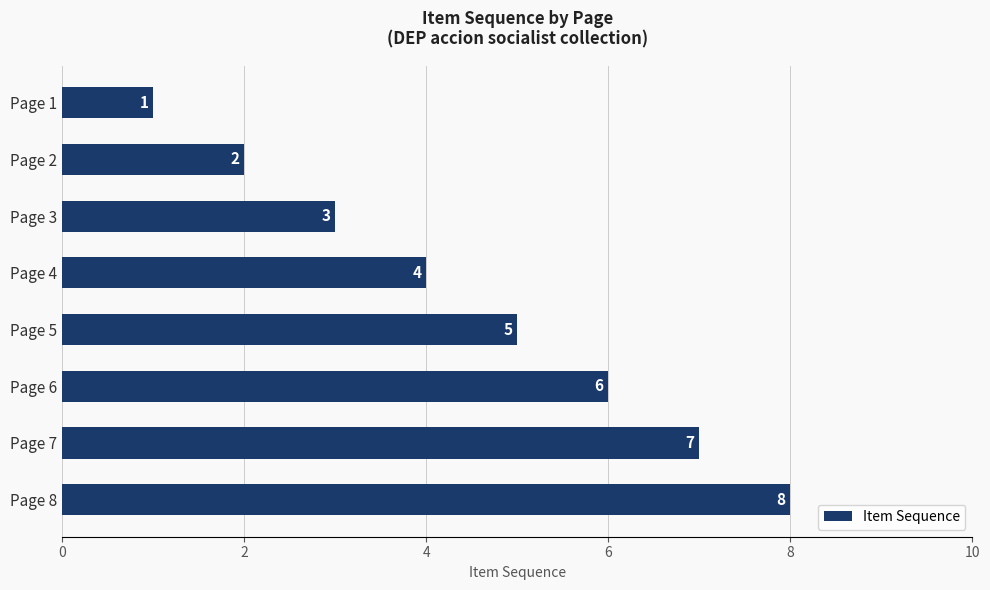

Which category has the highest value across all series?

Page 8